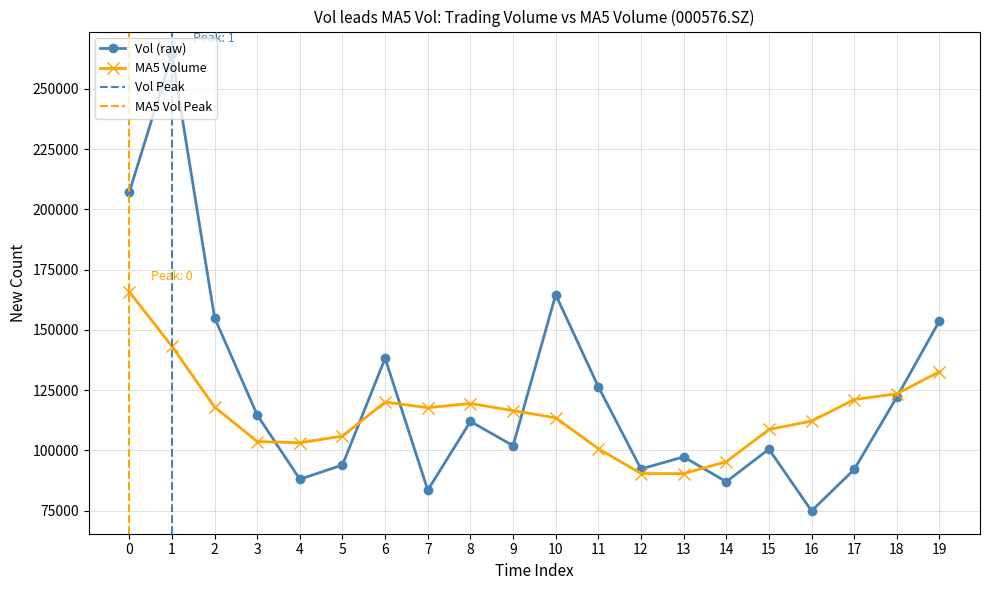

True or false: MA5 Volume has more than 0 points higher than both neighbors.

True